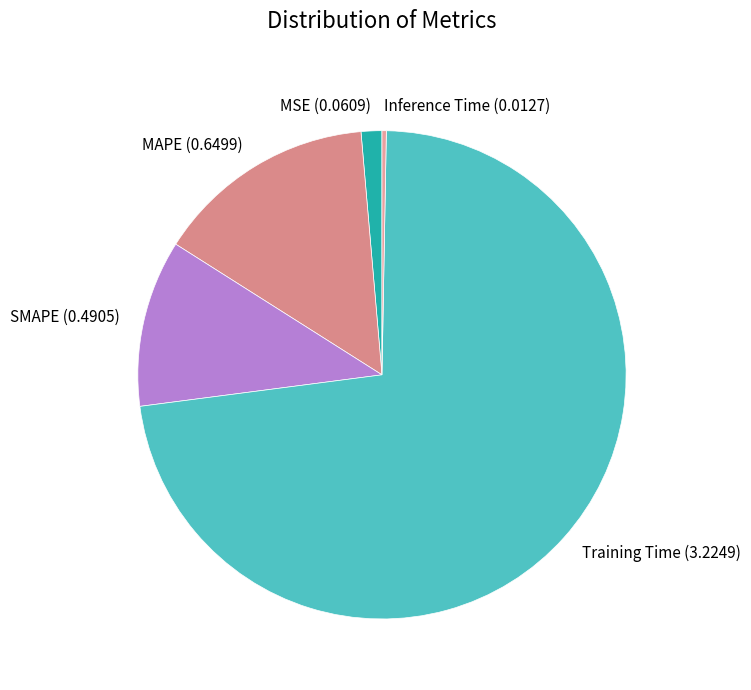

Do Inference Time (0.0127) and MSE (0.0609) together represent more than half of the pie?

No